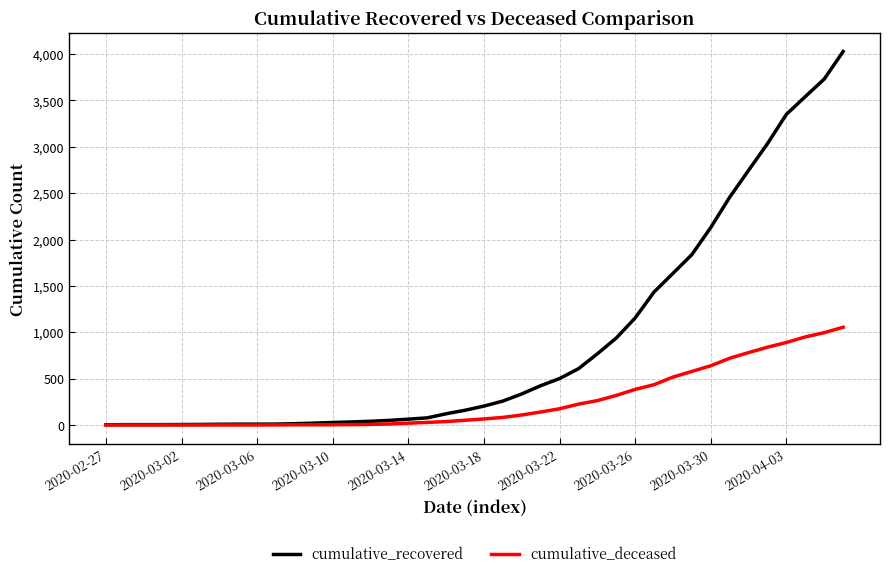

Which series has the largest range (max minus min)?

cumulative_recovered